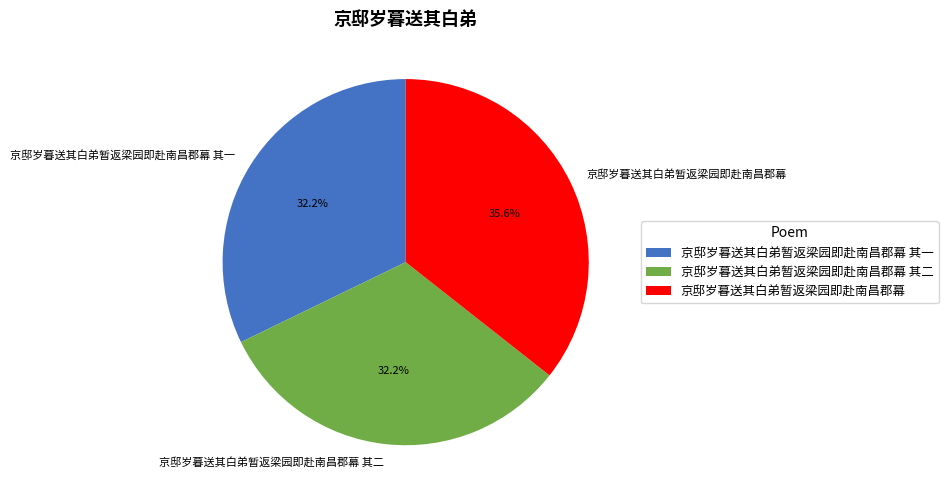

True or false: 京邸岁暮送其白弟暂返梁园即赴南昌郡幕 其二 accounts for 21% of the total.

False